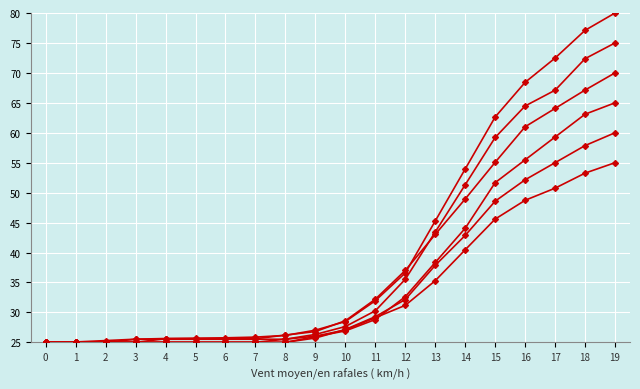

Is this an area chart (filled region under the line)?

No